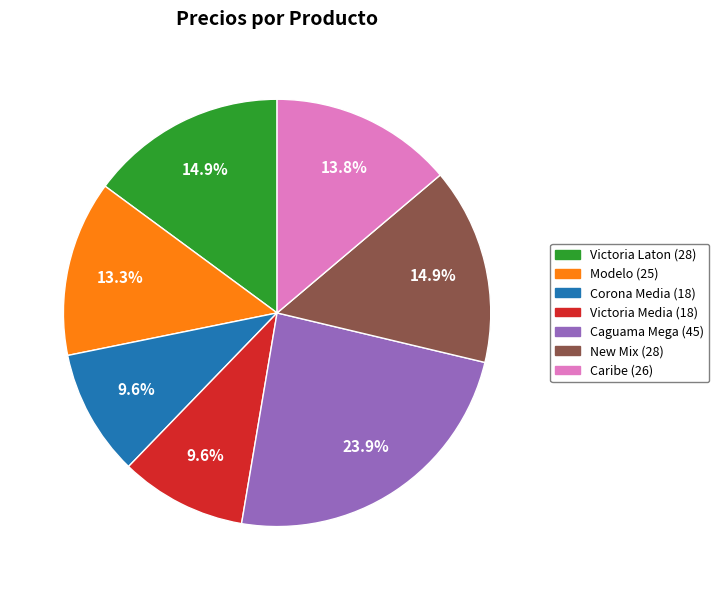

Count the number of slices in the pie.

7